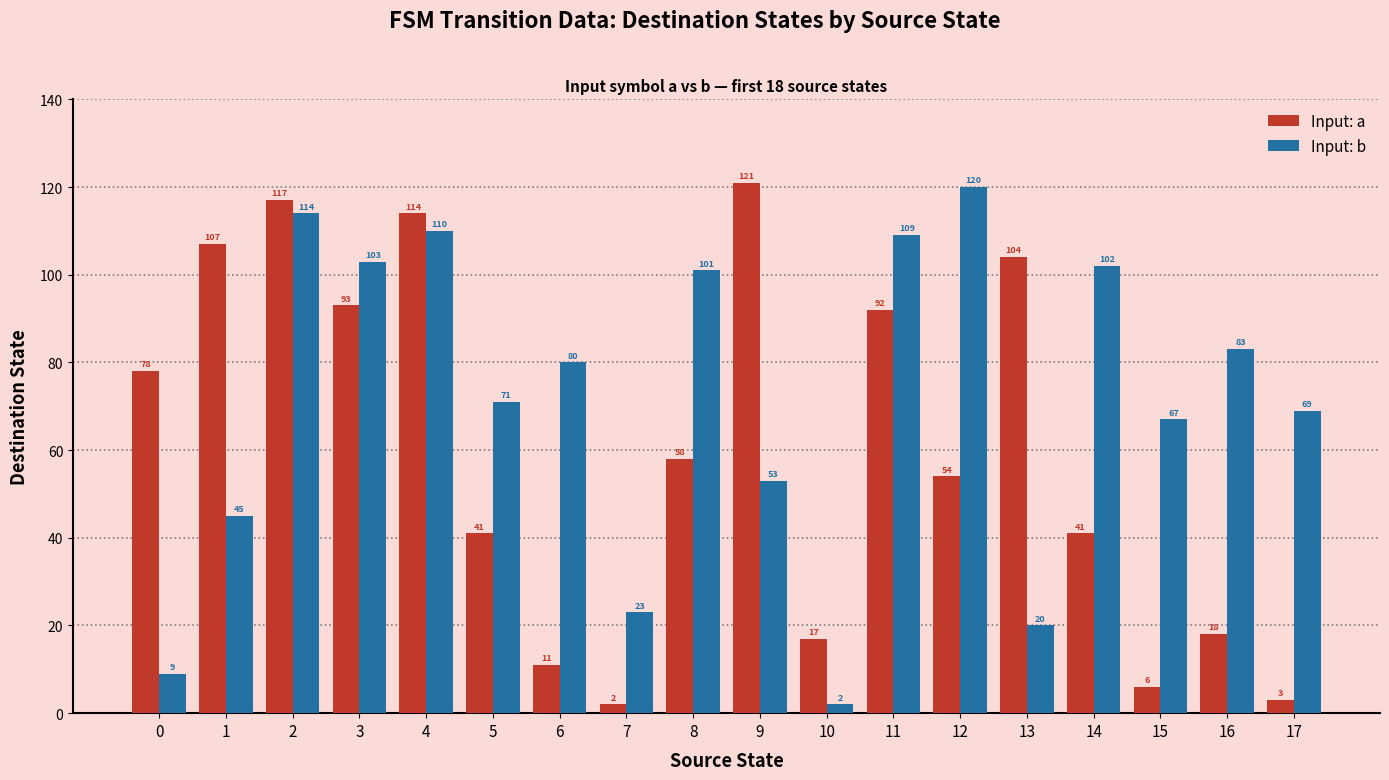

The value of Input: a at 0 is 78. True or false?

True